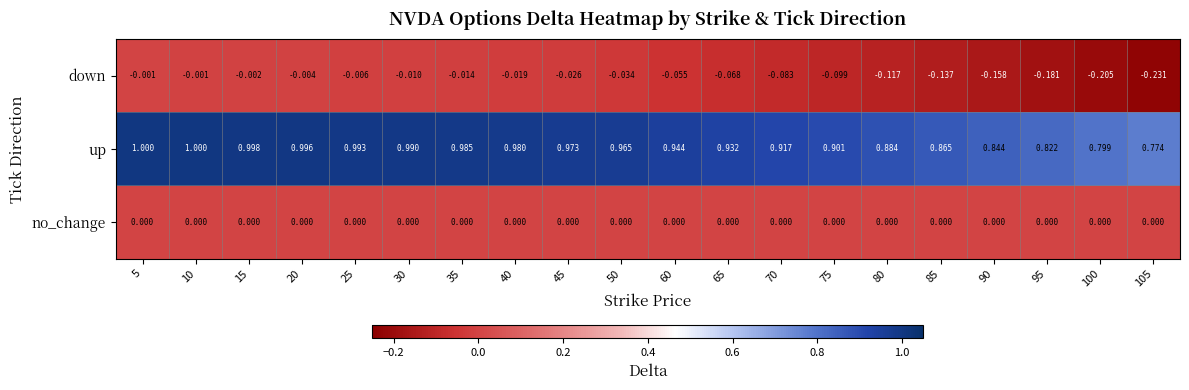

What is the maximum value shown in the chart?

1.0